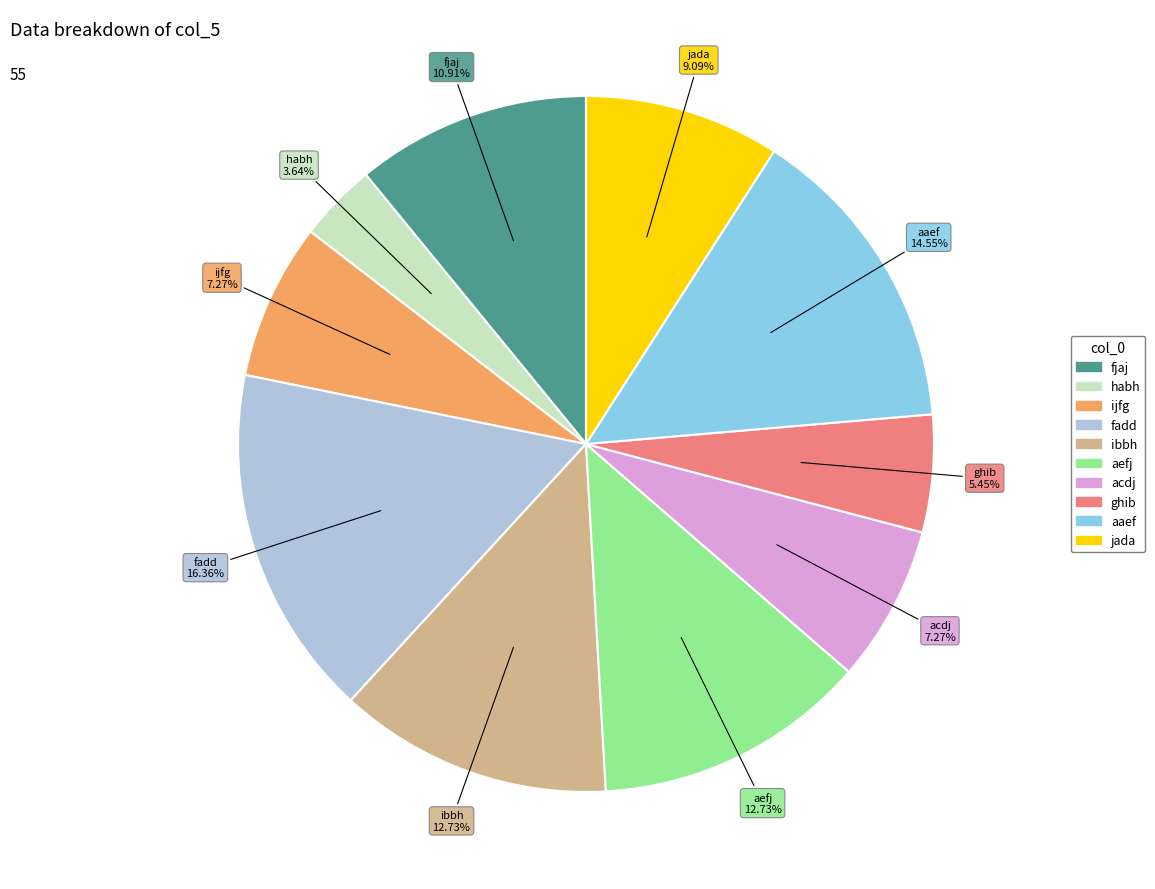

Count the number of slices in the pie.

10